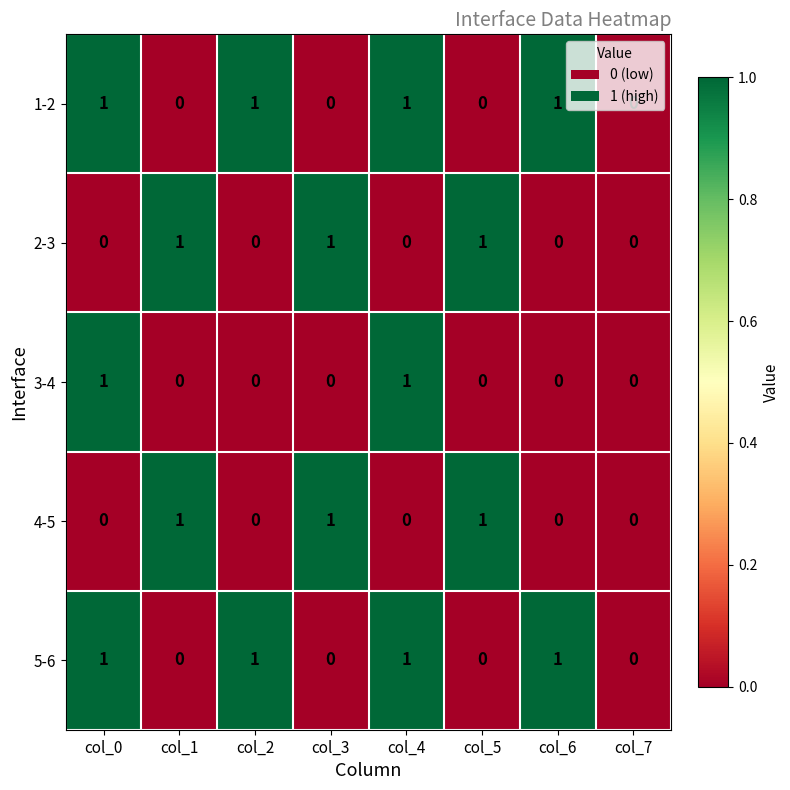

What is the total value across all series at col_0?

3